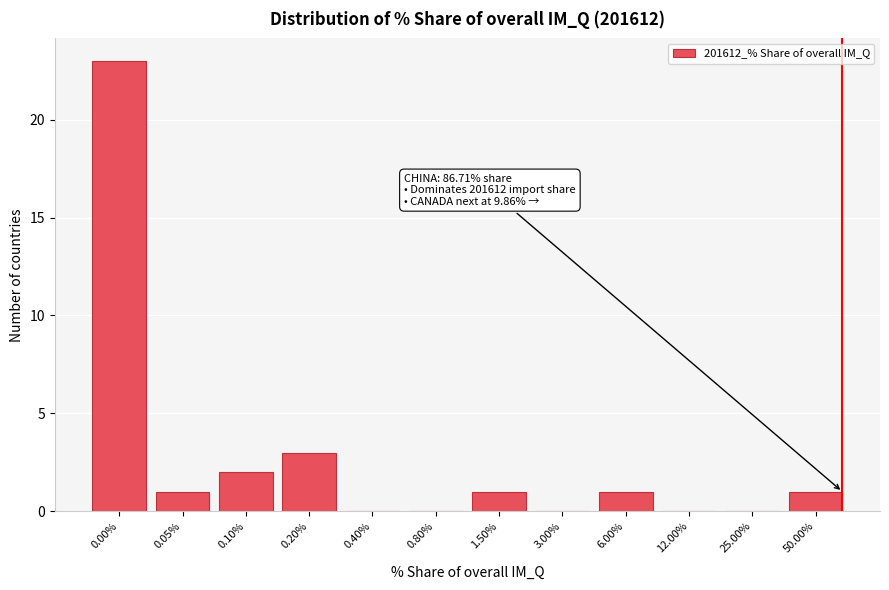

Reading left to right, extract all data points from this chart.

0.00%=23	0.05%=1	0.10%=2	0.20%=3	0.40%=0	0.80%=0	1.50%=1	3.00%=0	6.00%=1	12.00%=0	25.00%=0	50.00%=1